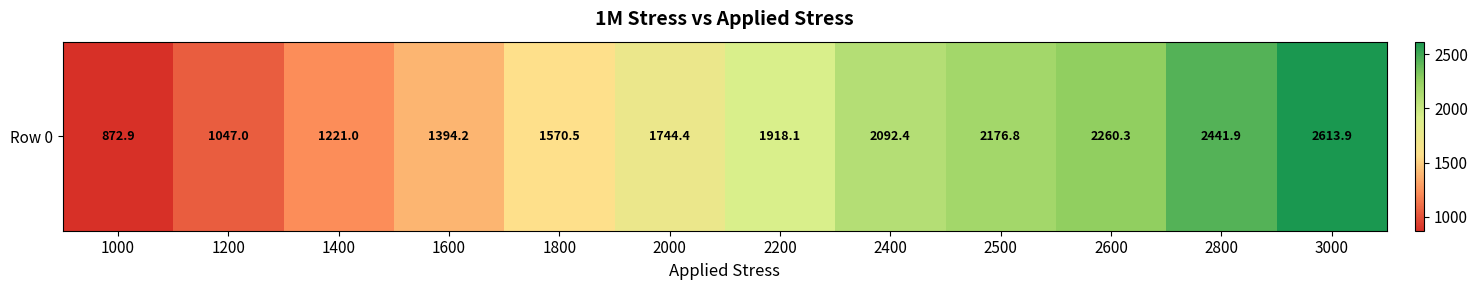

What is the minimum value shown in the chart?

872.9